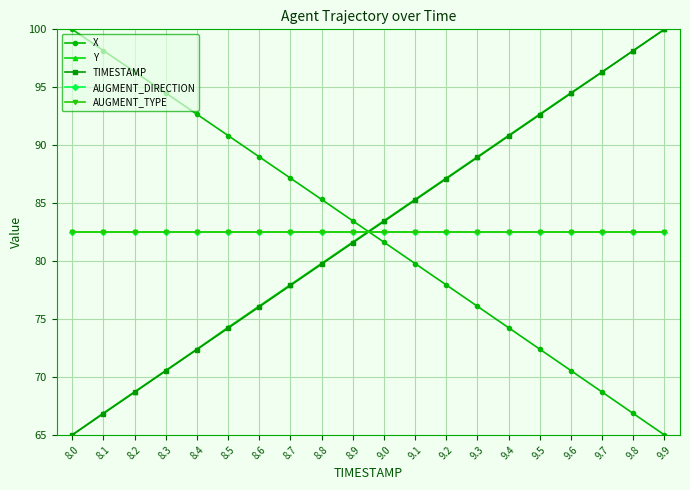

Is it true that TIMESTAMP equals 19.9 at 8.1?

False